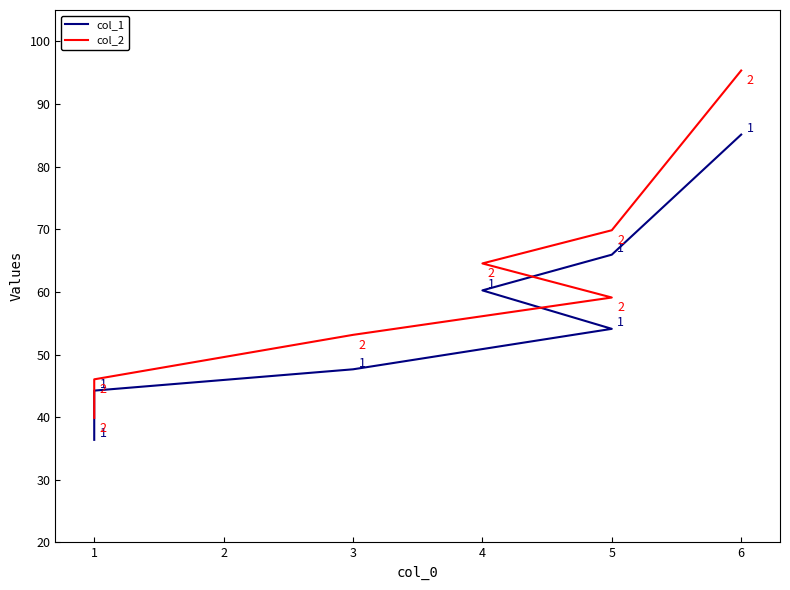

How many values in the col_1 series exceed 54?

4